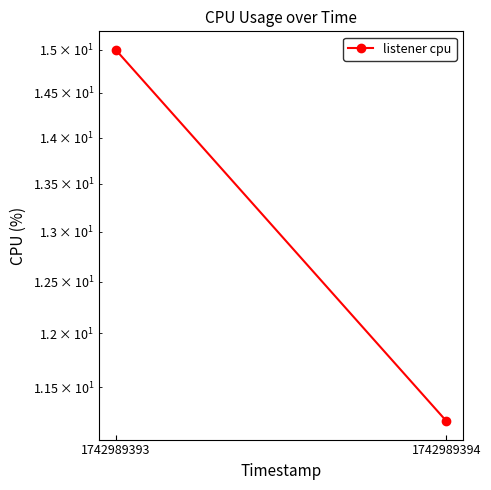

What is the difference between the values at 1742989394 and 1742989393?

3.8